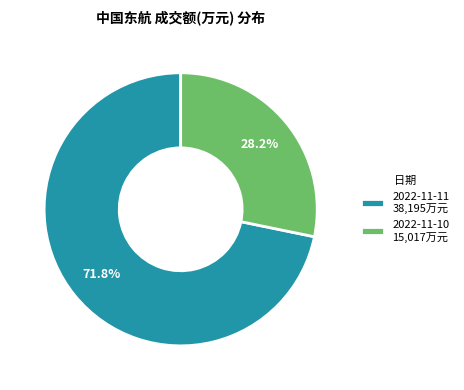

Rank the categories by value from highest to lowest.

2022-11-11, 2022-11-10